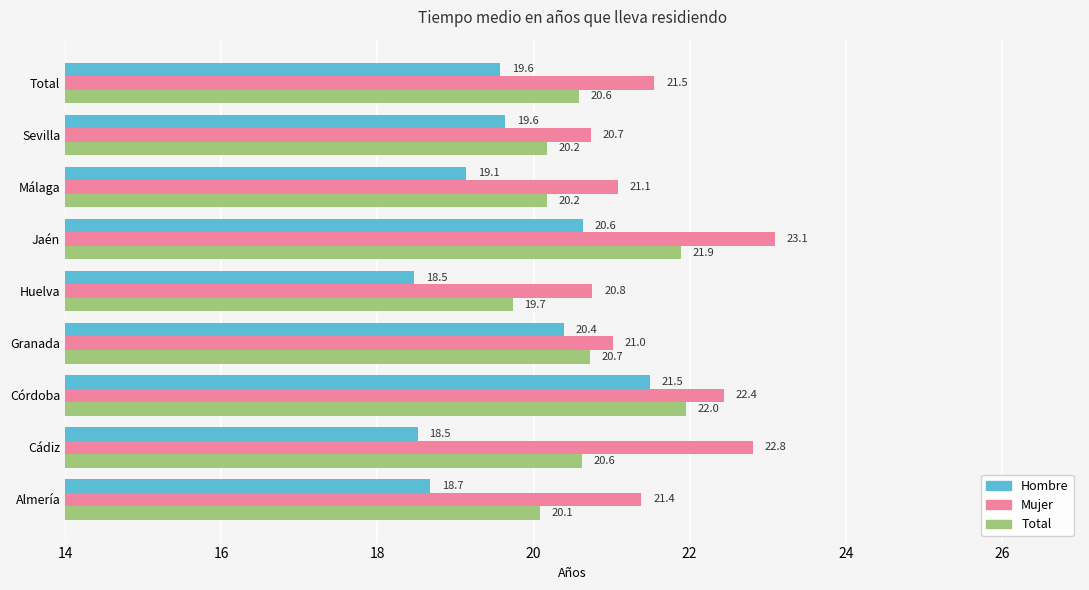

What is the sum of all Hombre values?

176.5